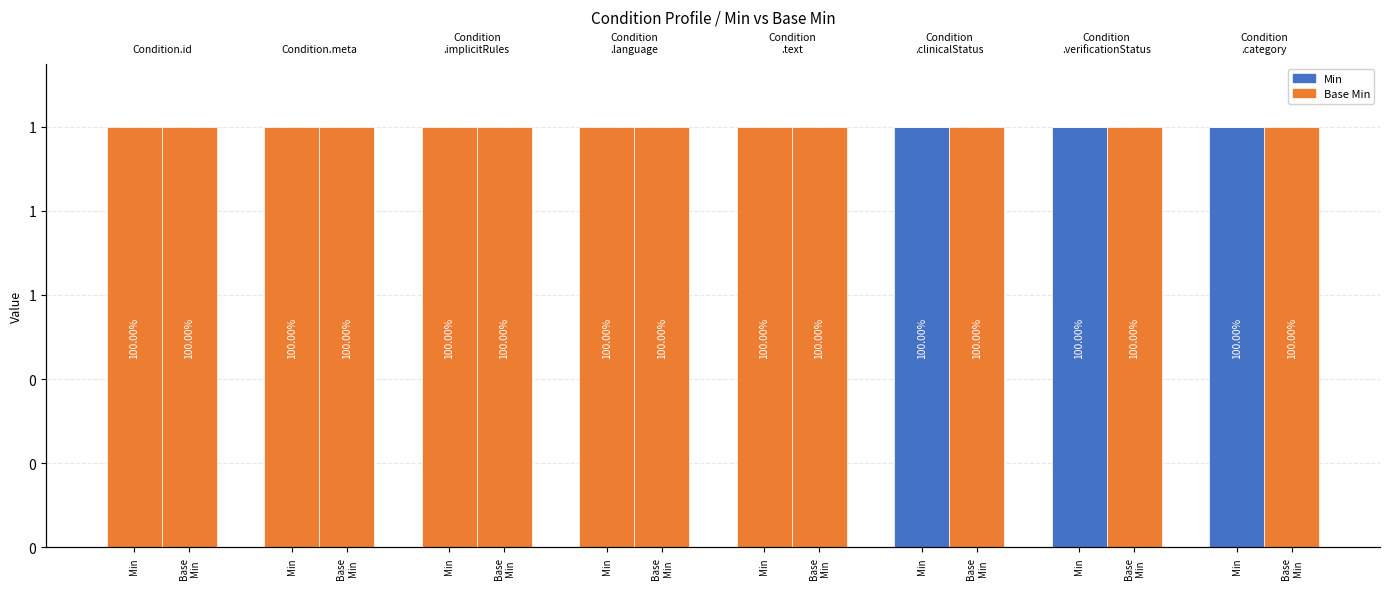

Between Min and Base
Min, which is larger?

Base
Min